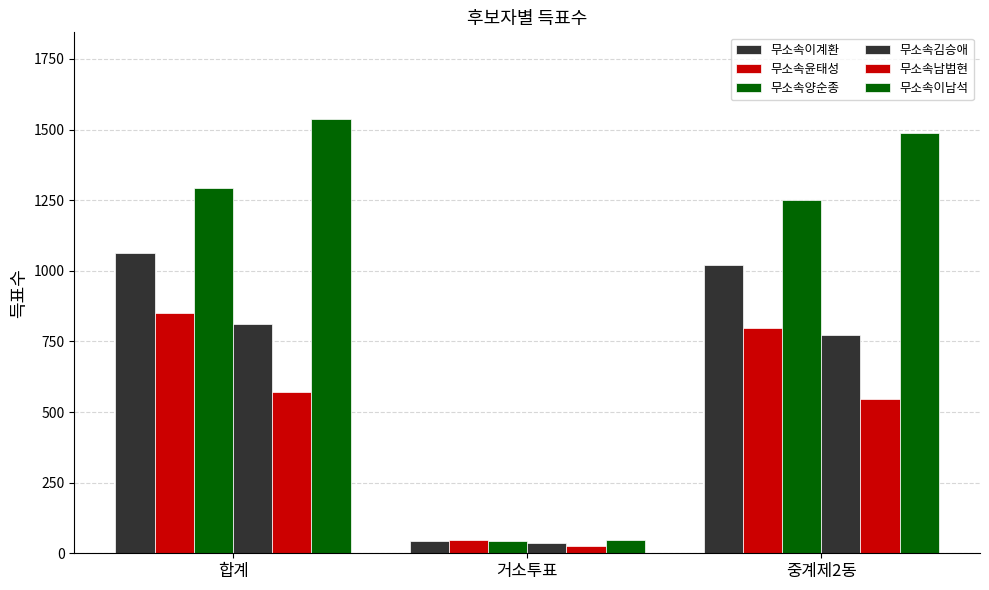

What is the smallest value displayed?

25